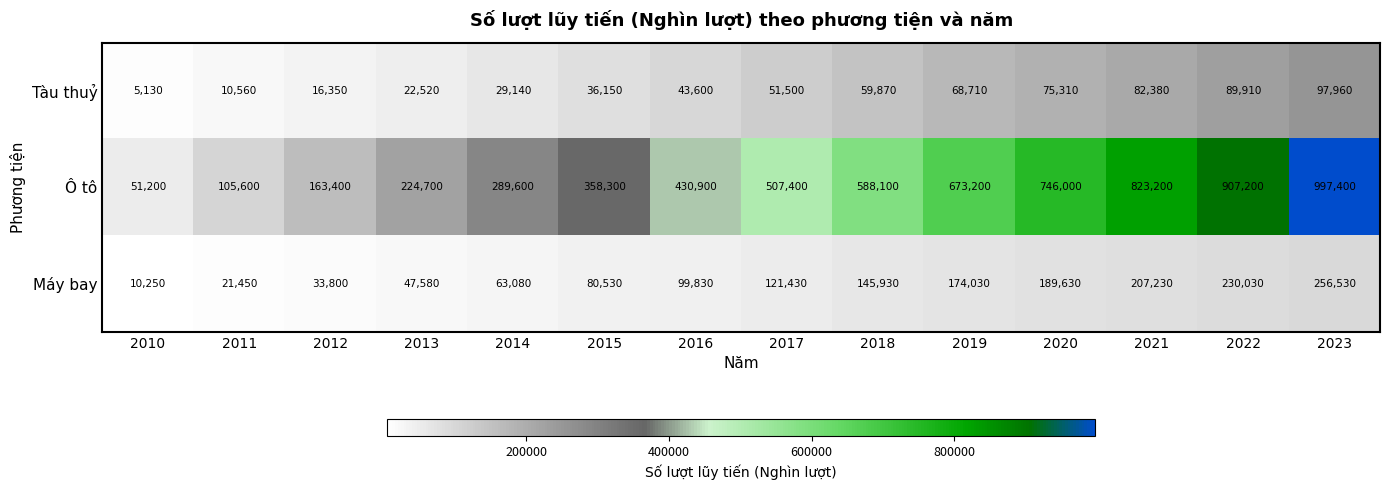

At which category is the sum across all series the highest?

2023